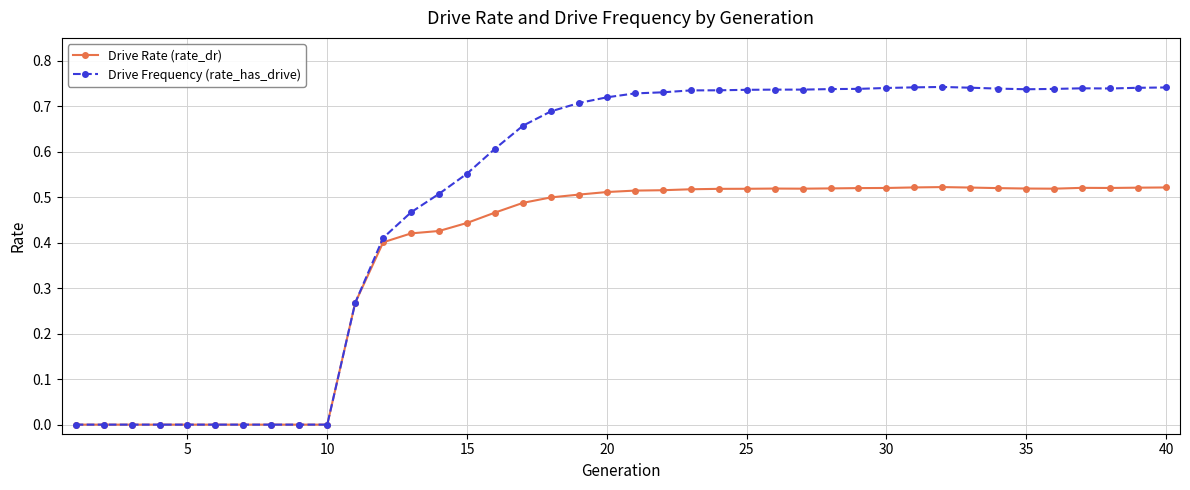

List the series in order of their overall mean, lowest first.

Drive Rate (rate_dr), Drive Frequency (rate_has_drive)